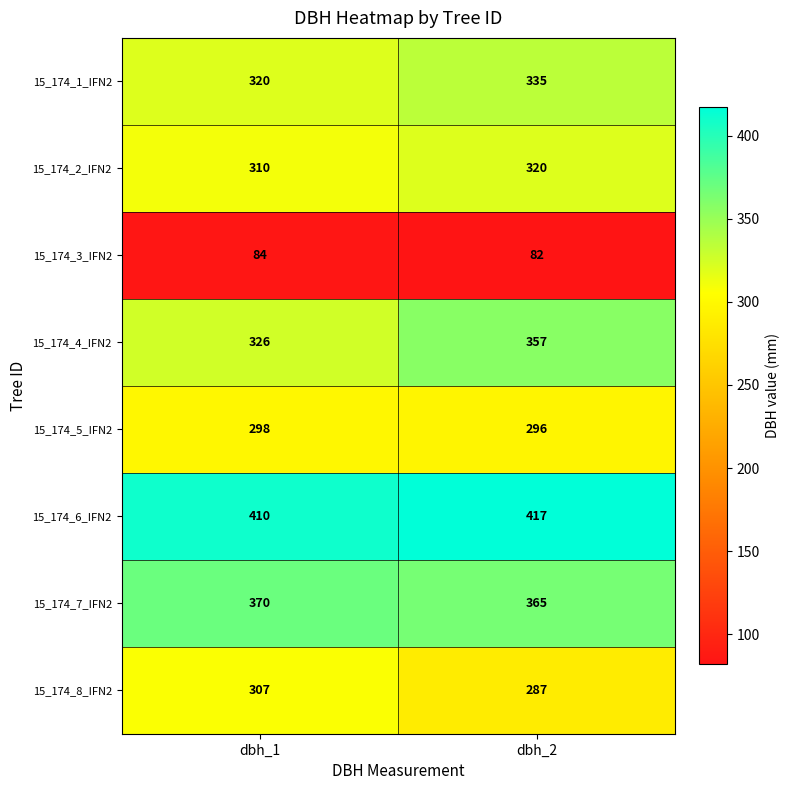

At which category is the sum across all series the highest?

dbh_2